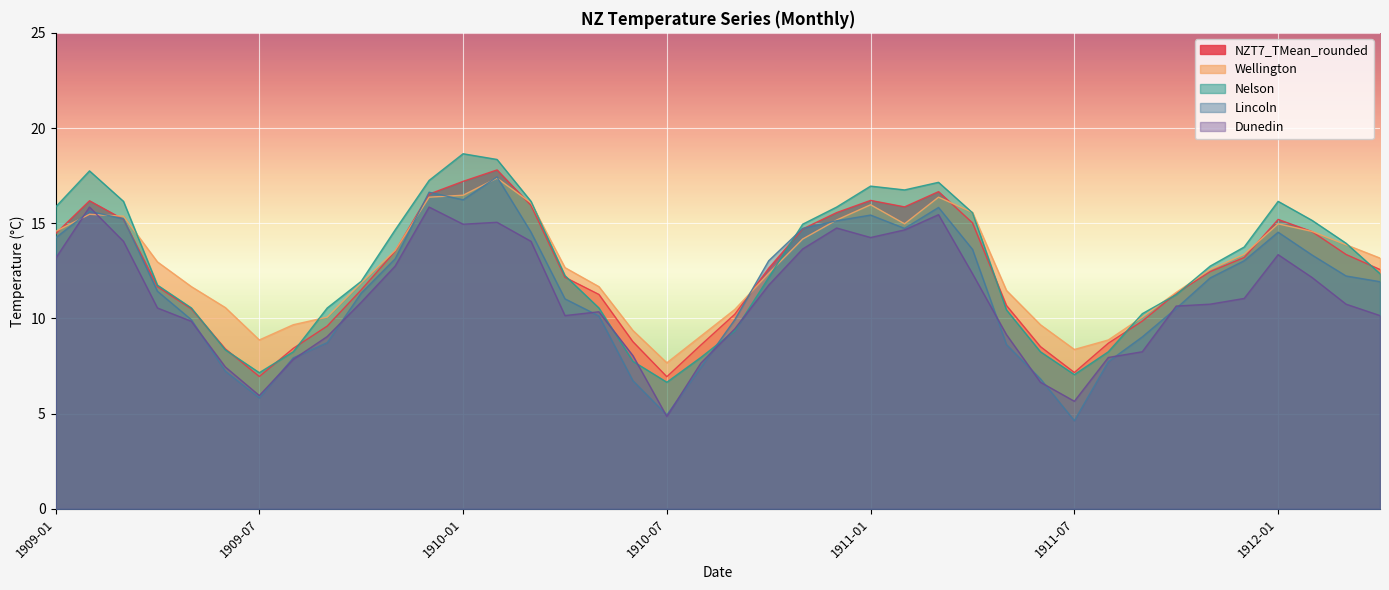

Reading right to left, what are all the values shown in this chart?

NZT7_TMean_rounded: 12.6	13.4	14.6	15.2	13.2	12.5	11.3	9.9	8.7	7.2	8.5	10.7	15.0	16.7	15.9	16.2	15.6	14.7	12.6	10.2	8.6	6.9	8.8	11.3	12.2	15.9	17.8	17.2	16.5	13.5	11.5	9.6	8.4	7.0	8.4	10.5	11.7	15.2	16.2	14.4
Wellington: 13.2	13.9	14.6	15.0	13.4	12.6	11.4	10.1	8.9	8.4	9.7	11.5	15.6	16.4	15.0	16.0	15.2	14.2	12.4	10.5	9.1	7.7	9.4	11.7	12.7	16.1	17.4	16.5	16.4	13.6	11.9	10.1	9.7	8.9	10.6	11.7	13.0	15.4	15.5	14.6
Nelson: 12.3	13.9	15.2	16.1	13.8	12.8	11.2	10.2	8.2	7.0	8.2	10.4	15.6	17.1	16.8	16.9	15.8	14.9	12.2	9.3	8.0	6.7	7.8	10.6	12.2	16.1	18.4	18.6	17.2	14.7	11.9	10.6	8.2	7.2	8.3	10.6	11.8	16.1	17.8	15.8
Lincoln: 11.9	12.2	13.3	14.5	13.0	12.1	10.5	9.0	7.7	4.6	6.8	8.6	13.6	15.8	14.7	15.4	15.1	14.7	13.0	9.9	7.4	4.9	6.7	10.1	11.0	14.5	17.4	16.2	16.6	13.1	11.3	8.7	7.9	5.8	7.2	9.9	11.4	15.2	15.6	14.2
Dunedin: 10.2	10.8	12.2	13.3	11.1	10.8	10.7	8.2	8.0	5.7	6.7	9.2	12.3	15.4	14.7	14.2	14.8	13.7	11.8	9.4	7.7	4.8	8.1	10.3	10.2	14.1	15.1	14.9	15.8	12.8	10.8	9.1	7.8	6.0	7.5	9.8	10.6	14.1	15.8	13.2